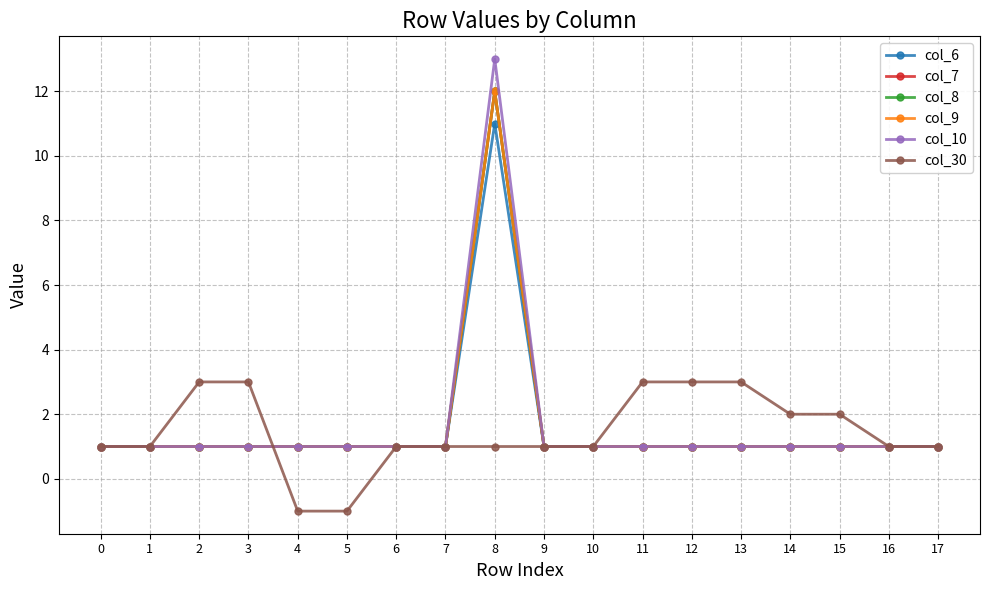

Does the chart have visible grid lines?

Yes